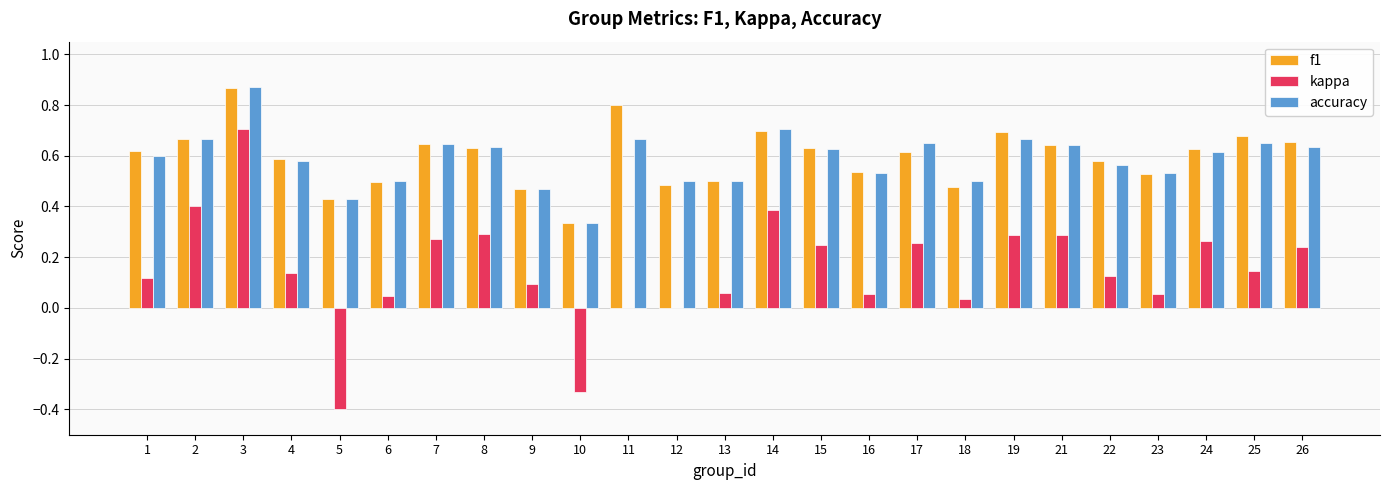

Count the accuracy values in the range 0 to 1.

25